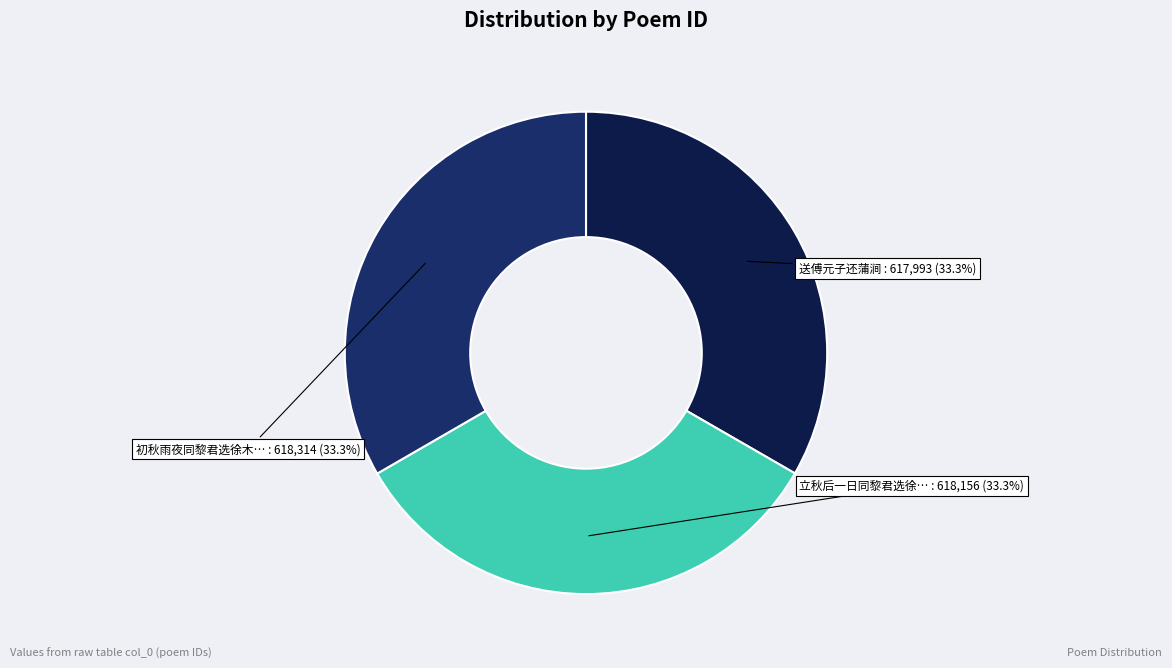

Rank the categories by value from highest to lowest.

初秋雨夜同黎君选徐木之傅元子诸从右文伯承集松风阁分赋, 立秋后一日同黎君选徐木之高沛卿傅元子暨准儿游古榕洲分赋, 送傅元子还蒲涧